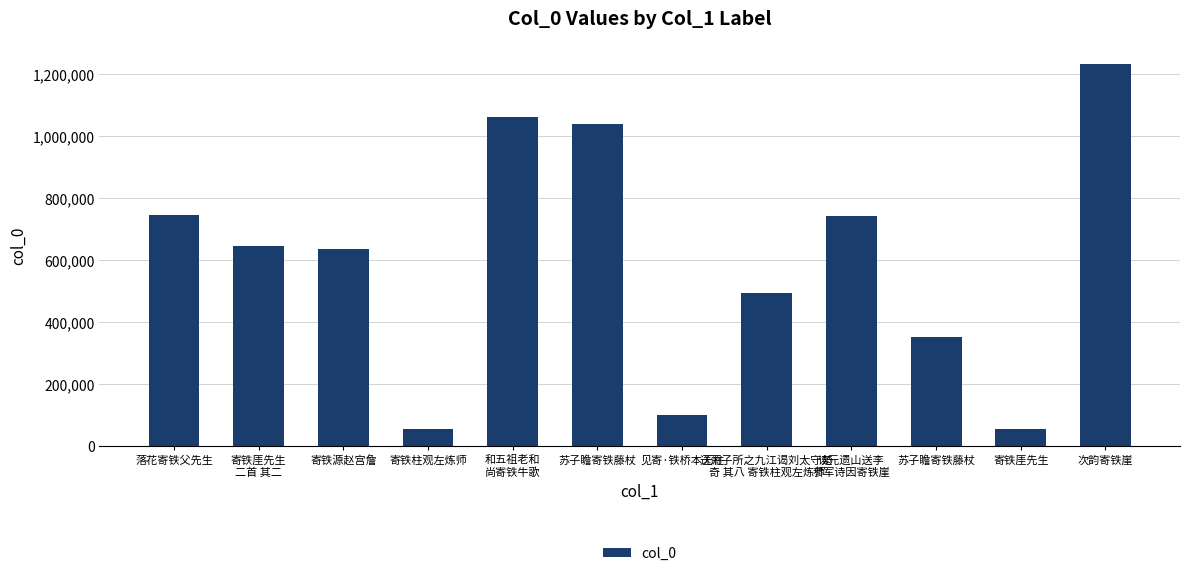

How many bars are there in total?

12